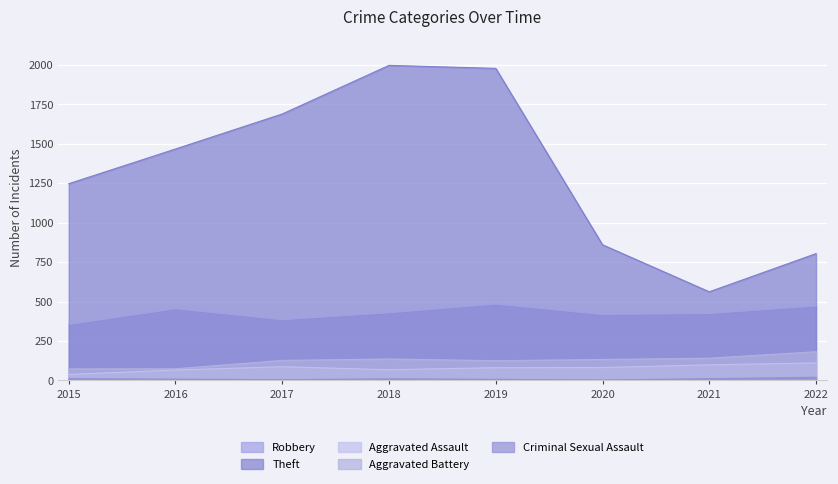

Where is Theft nearest to the value 1279?

2015